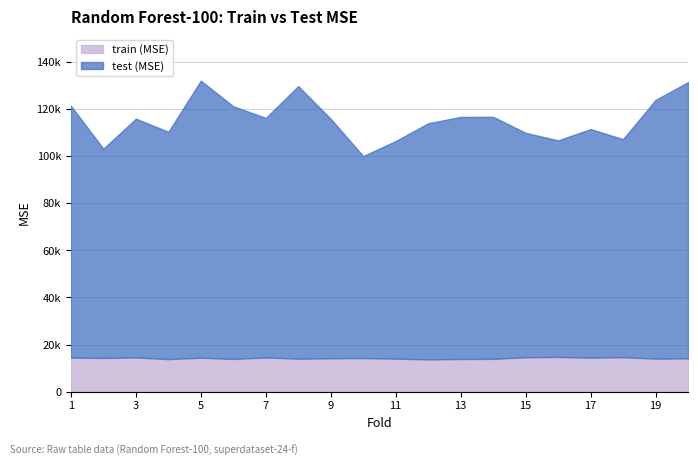

What is the difference between the test (MSE) values at 2 and 3?

12533.6